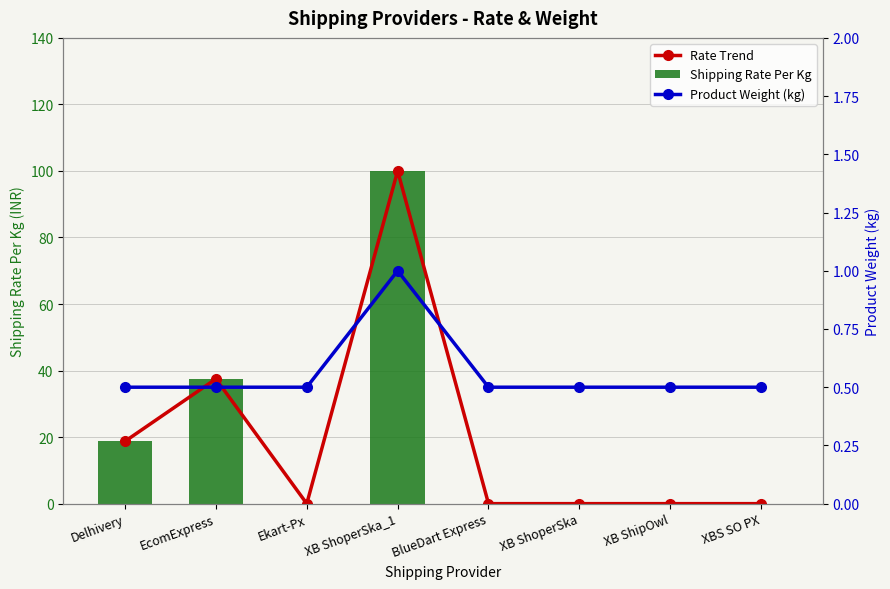

Which series has the largest total across all categories?

Rate Trend